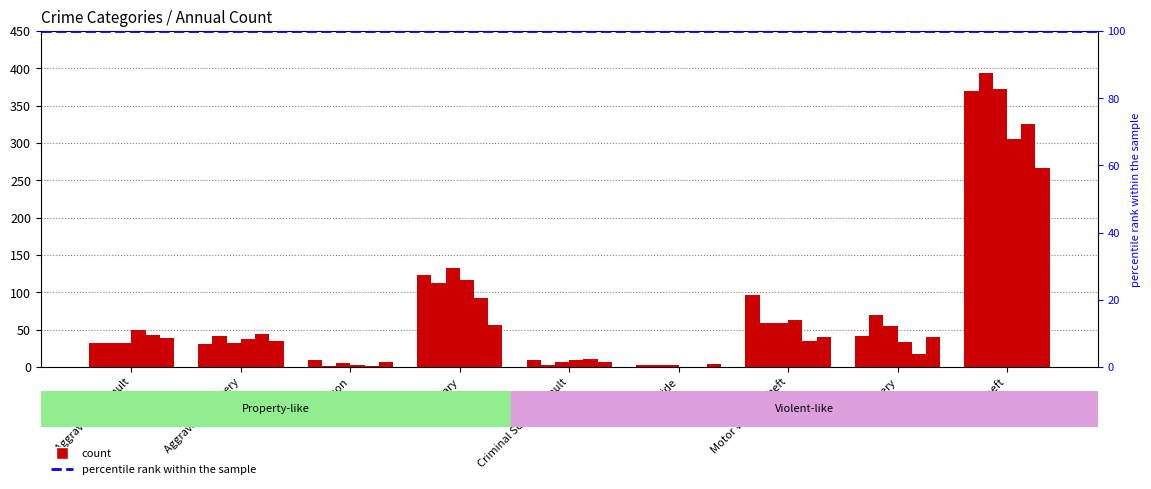

Rank the categories by 2018 value from lowest to highest.

Homicide, Arson, Criminal Sexual Assault, Robbery, Aggravated Battery, Aggravated Assault, Motor Vehicle Theft, Burglary, Theft